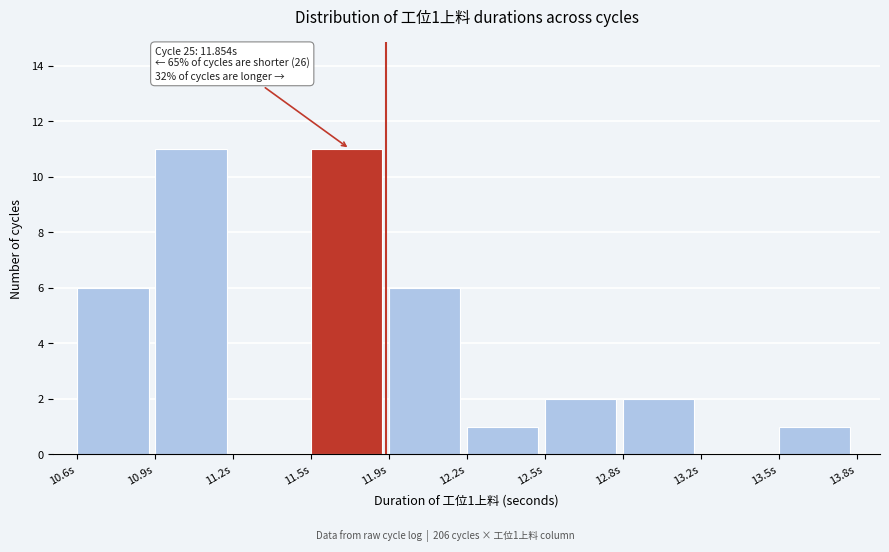

Reading left to right, transcribe all the data shown in this chart.

10.6s=6	10.9s=11	11.2s=0	11.5s=11	11.9s=6	12.2s=1	12.5s=2	12.8s=2	13.2s=0	13.5s=1